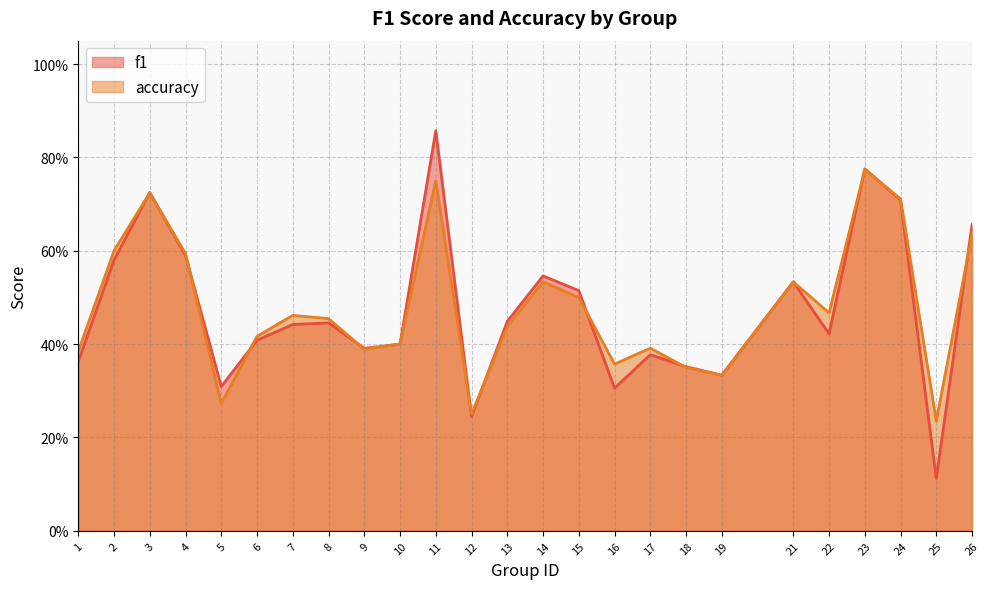

Where is the first local maximum for accuracy?

3